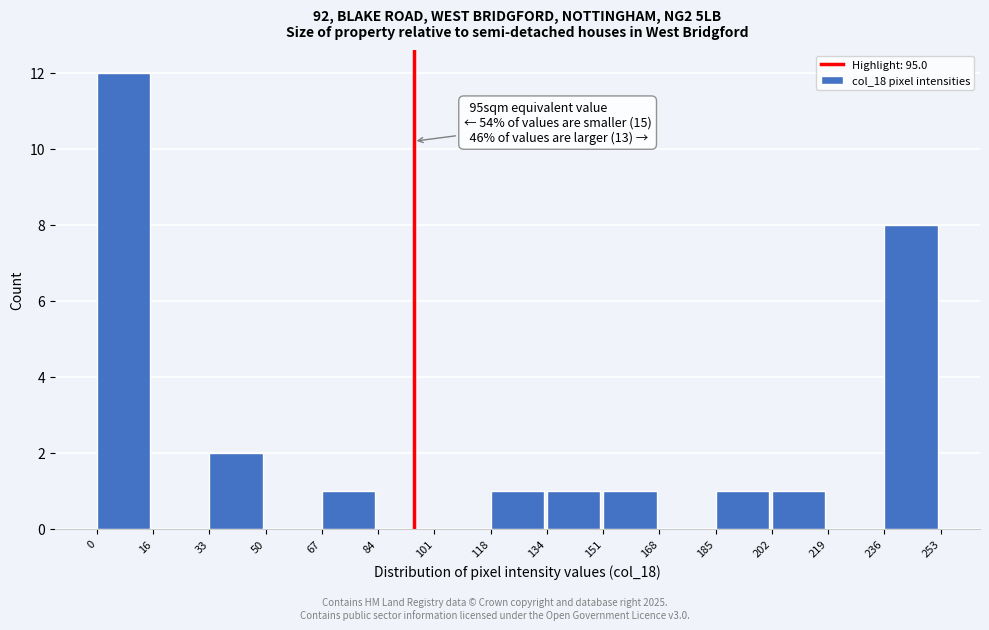

Over which range of the x-axis is the bar tallest?

0 to 16